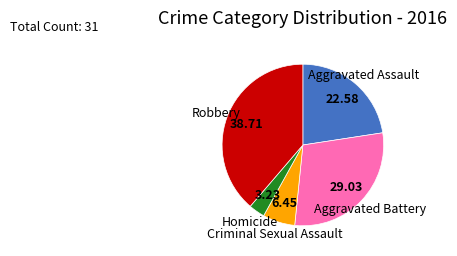

True or false: Criminal Sexual Assault accounts for 15% of the total.

False